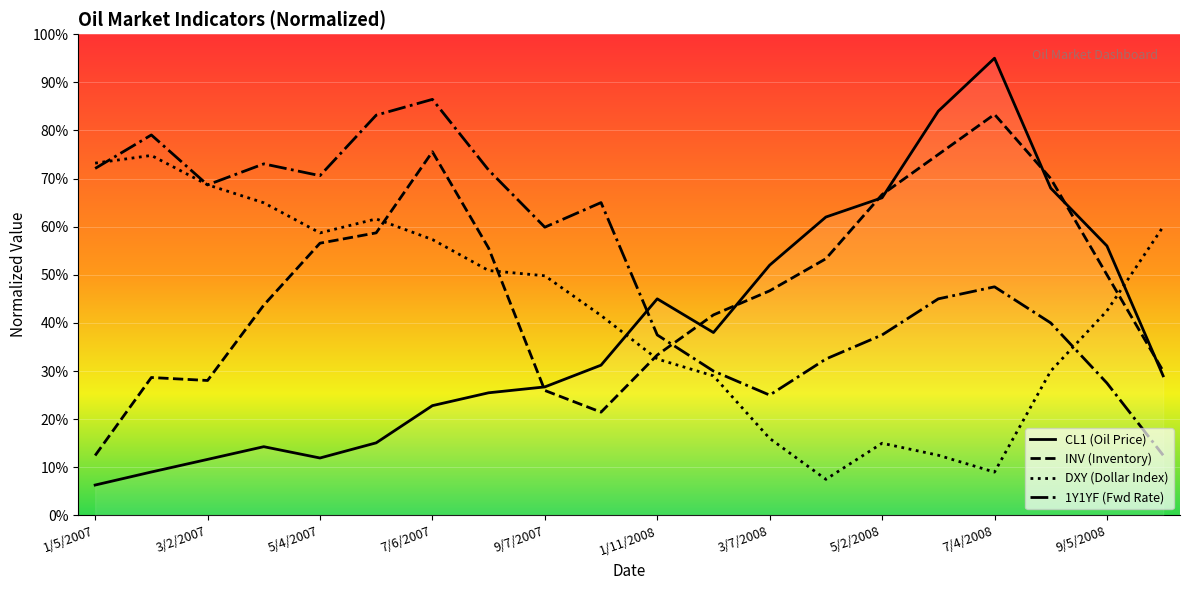

What are all the series names shown in the legend?

CL1 (Oil Price), INV (Inventory), DXY (Dollar Index), 1Y1YF (Fwd Rate)